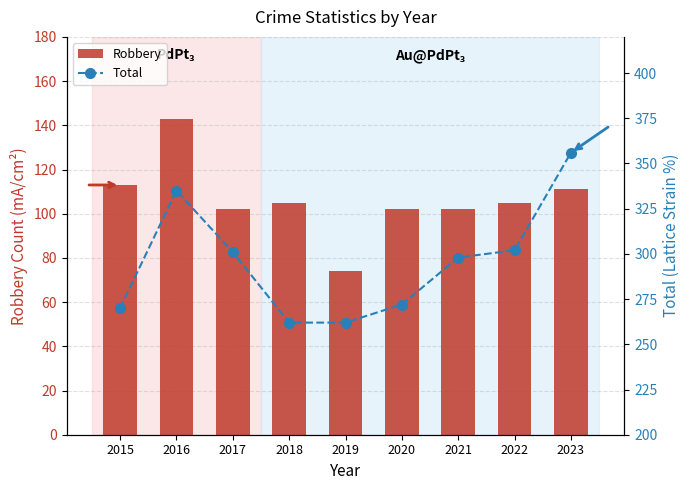

Rank the categories by Total value from highest to lowest.

2023, 2016, 2022, 2017, 2021, 2020, 2015, 2018, 2019